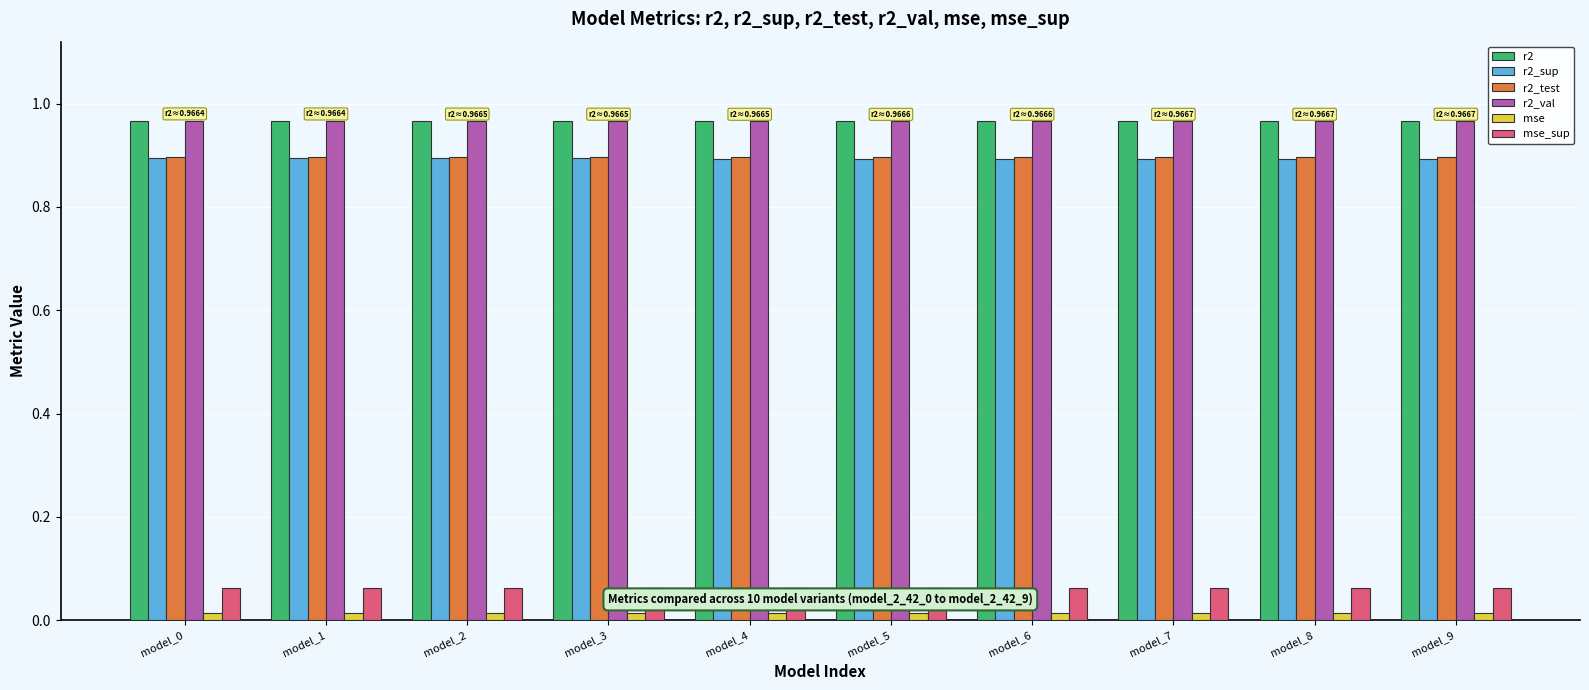

True or false: r2_test has a value of 0.9 at model_4.

True